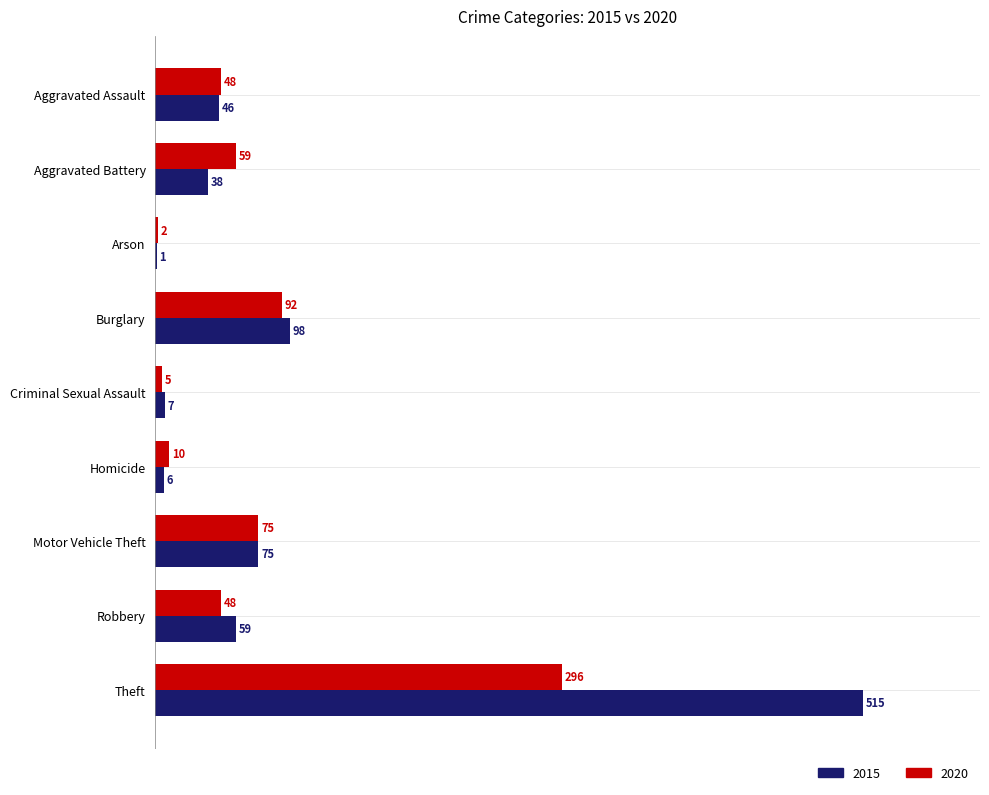

Is it true that 2015 equals 75 at Motor Vehicle Theft?

True